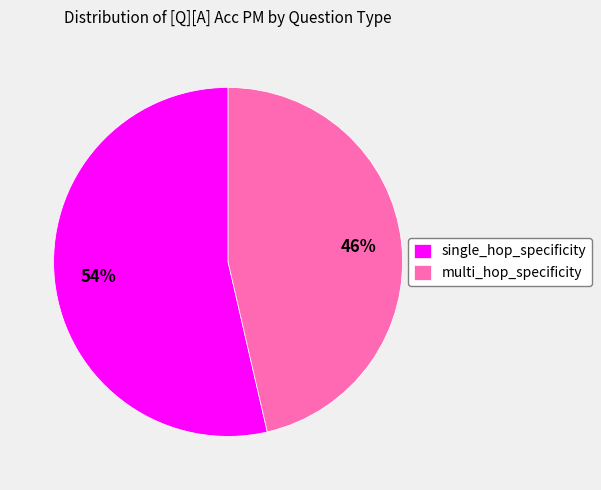

Which has a higher value, multi_hop_specificity or single_hop_specificity?

single_hop_specificity